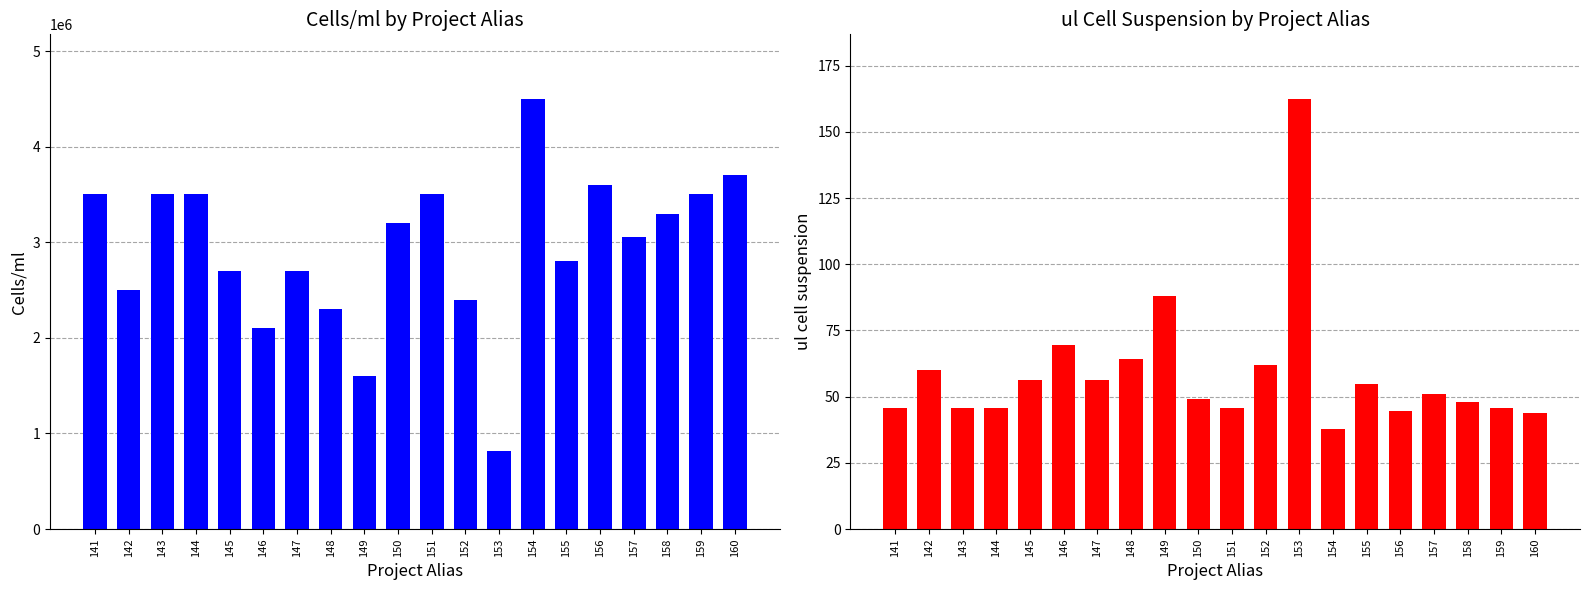

Reading left to right, list all the values displayed in this chart.

Cells/ml: 141=3500000.0	142=2500000.0	143=3500000.0	144=3500000.0	145=2700000.0	146=2100000.0	147=2700000.0	148=2300000.0	149=1600000.0	150=3200000.0	151=3500000.0	152=2400000.0	153=820000.0	154=4500000.0	155=2800000.0	156=3600000.0	157=3050000.0	158=3300000.0	159=3500000.0	160=3700000.0
ul cell suspension: 141=45.7	142=60.0	143=45.7	144=45.7	145=56.3	146=69.5	147=56.3	148=64.3	149=88.1	150=49.1	151=45.7	152=62.1	153=162.4	154=37.8	155=54.6	156=44.7	157=51.0	158=47.9	159=45.7	160=43.8